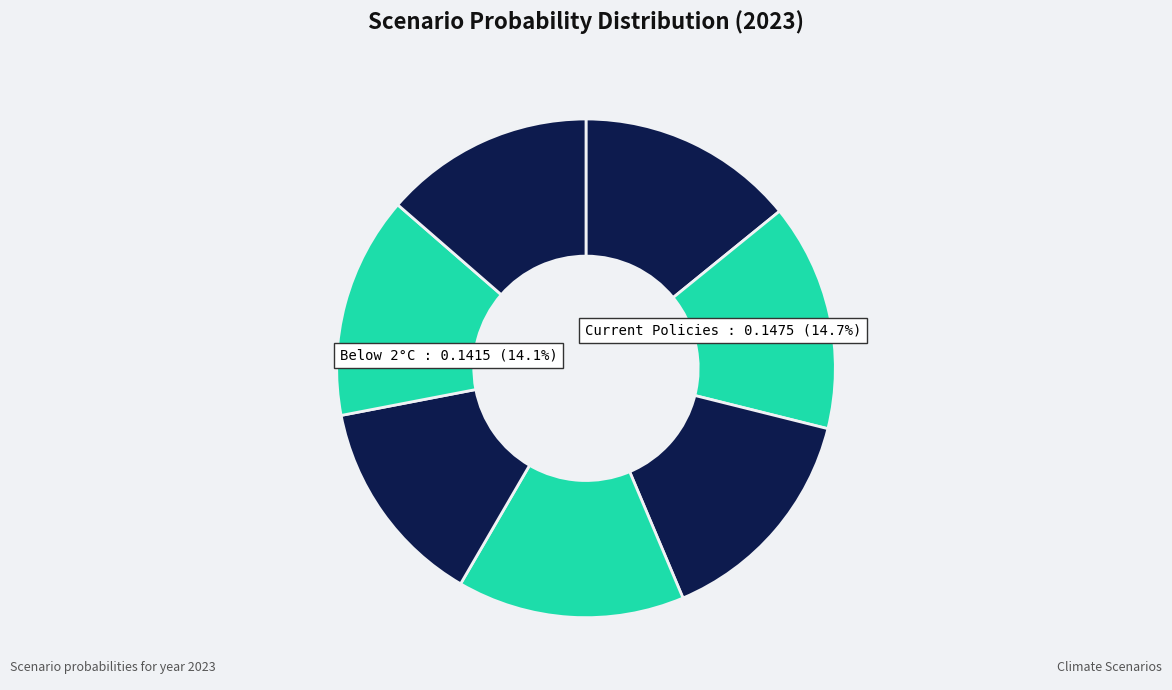

What is the total percentage of Net Zero 2050 and Low demand?

27.2%